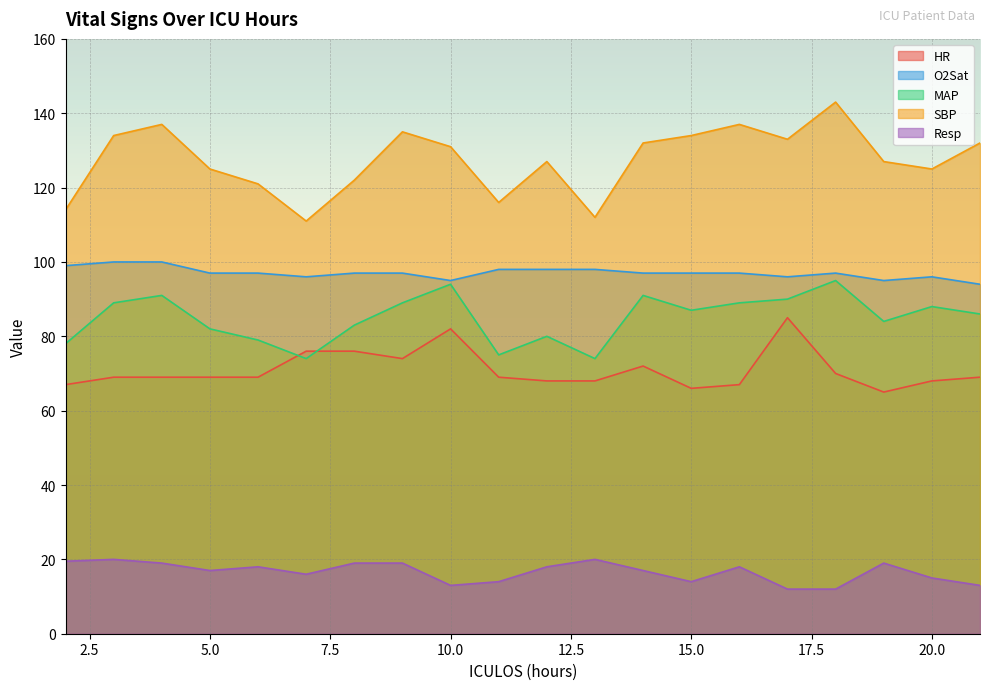

What are all the series names shown in the legend?

HR, O2Sat, MAP, SBP, Resp